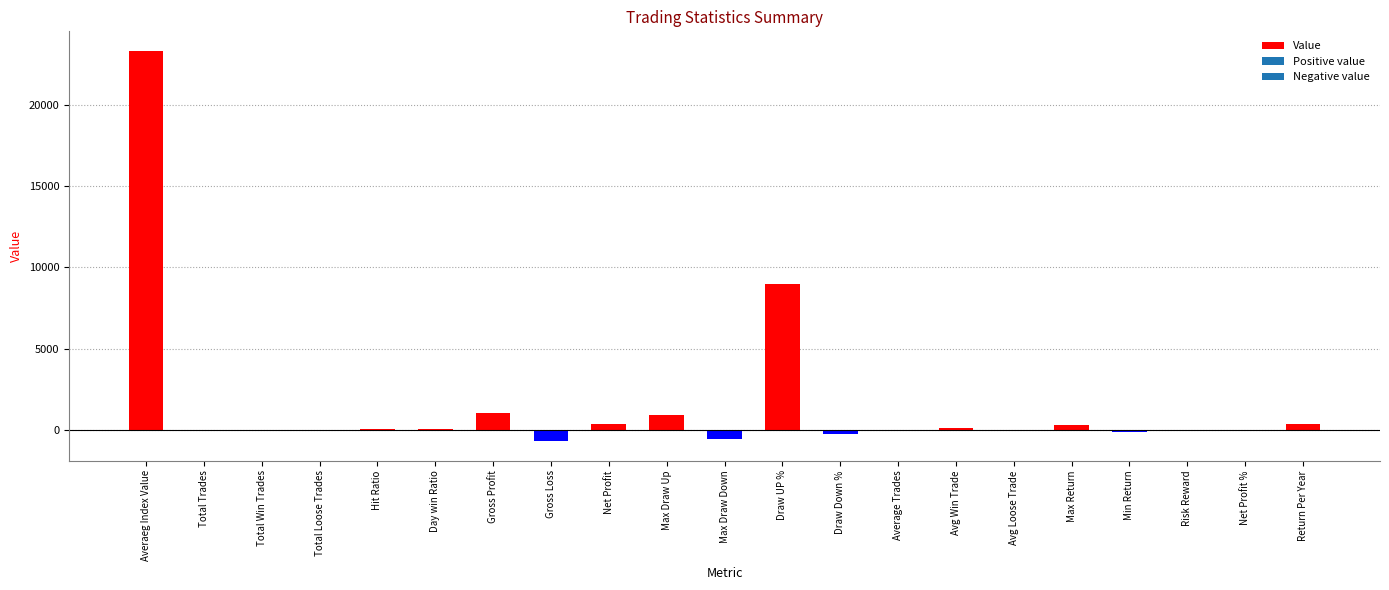

At which label is the value closest to 11318?

Draw UP %